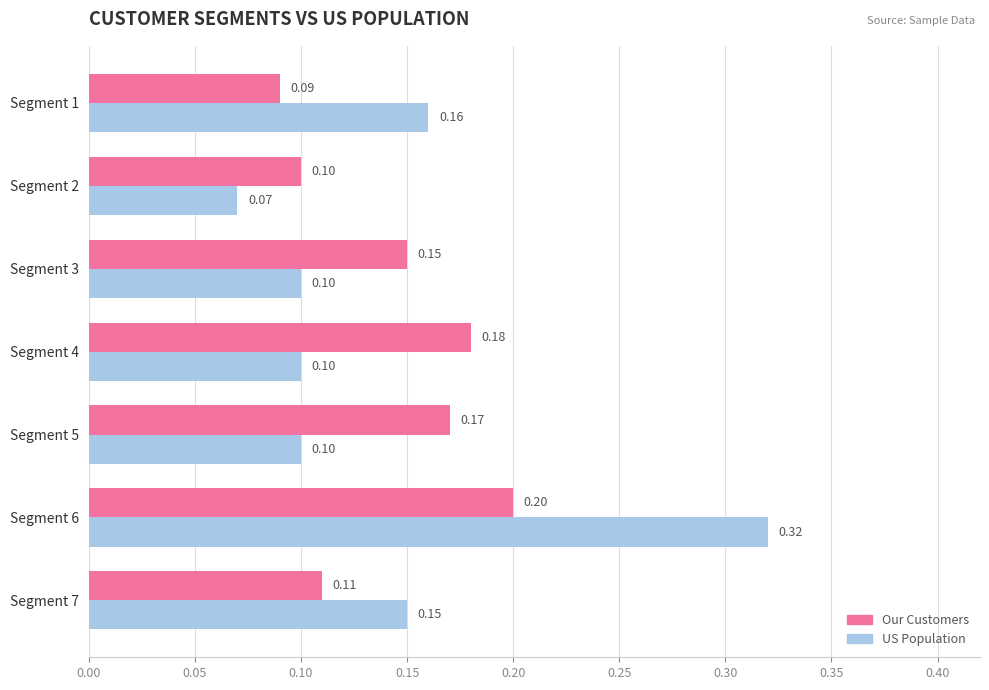

Is the value of Our Customers at Segment 7 greater than the value of US Population at Segment 4?

Yes